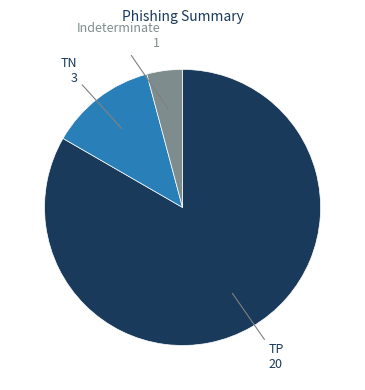

How many segments does this pie chart have?

3